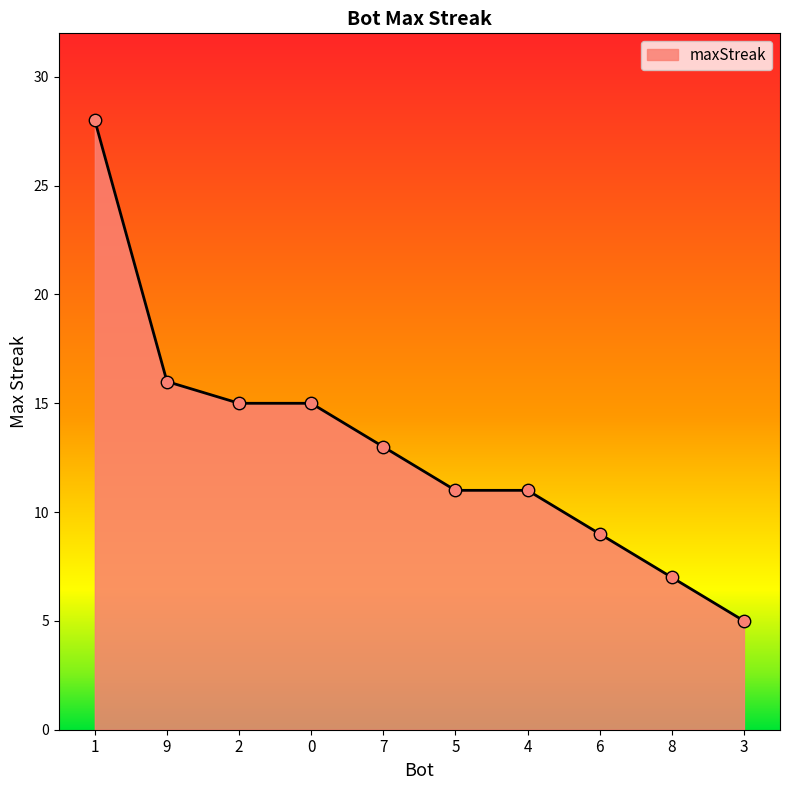

Approximately how many times larger is the value at 8 compared to 9?

0.4